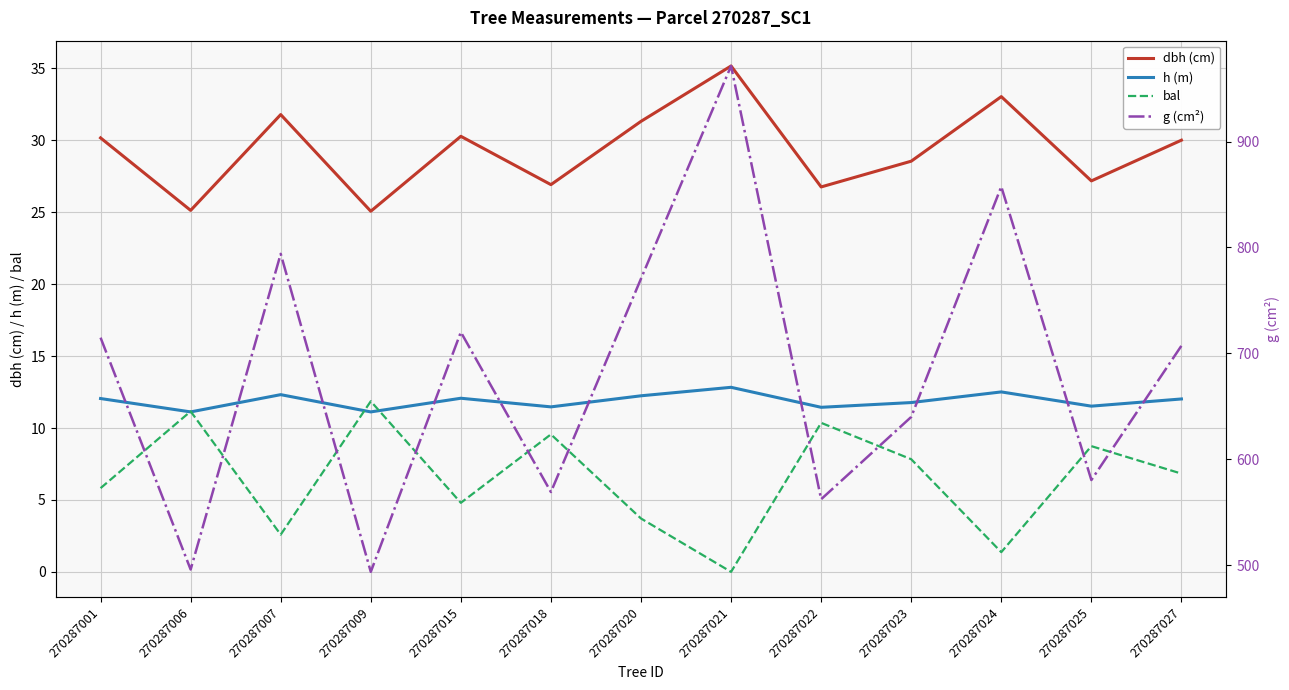

What is the difference between the dbh (cm) values at 270287022 and 270287001?

3.4